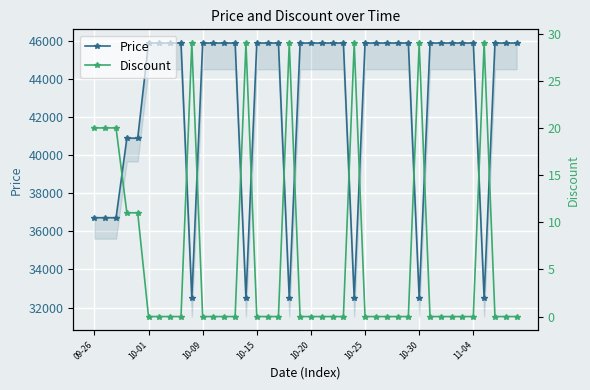

What is the sum of all Discount values?

256